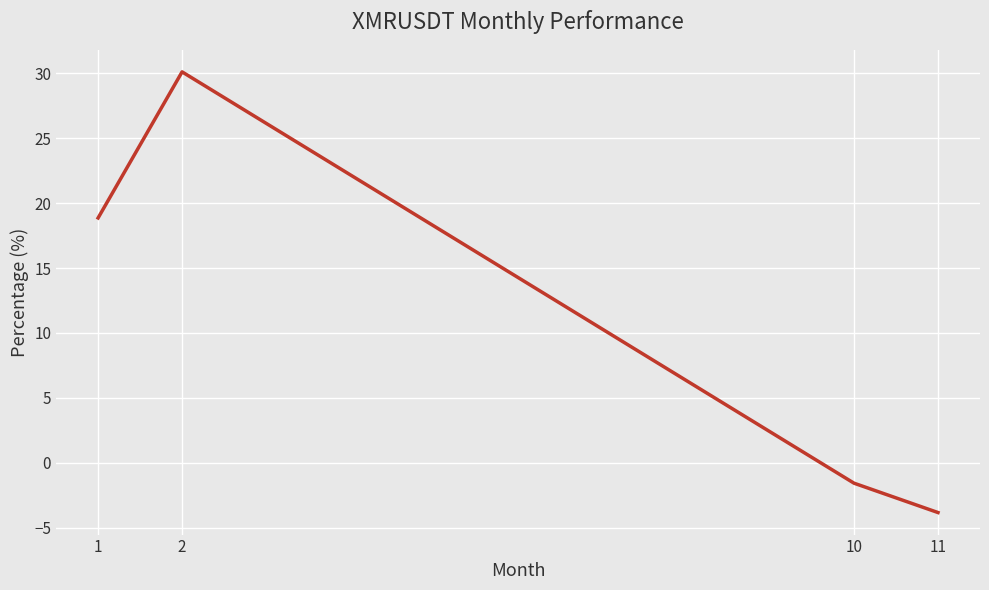

Which has a higher value, 10 or 2?

2